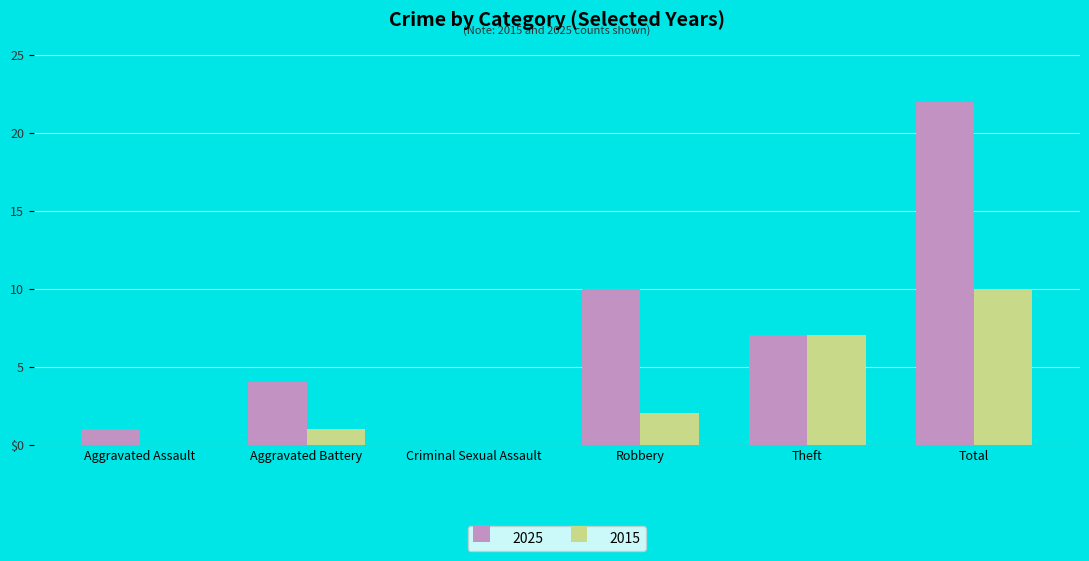

What position from the left is Total?

6